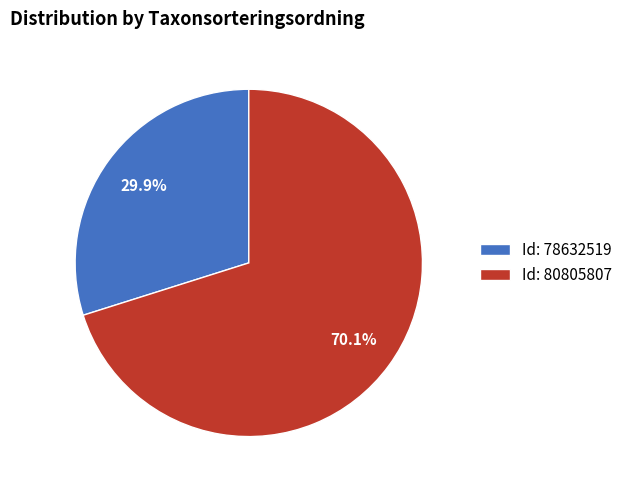

Rank the categories by value from highest to lowest.

Id: 80805807, Id: 78632519